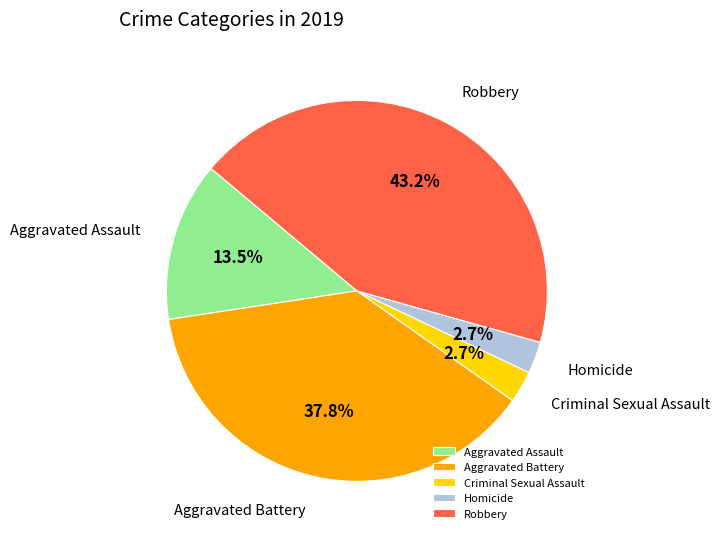

How many slices are in this pie chart?

5